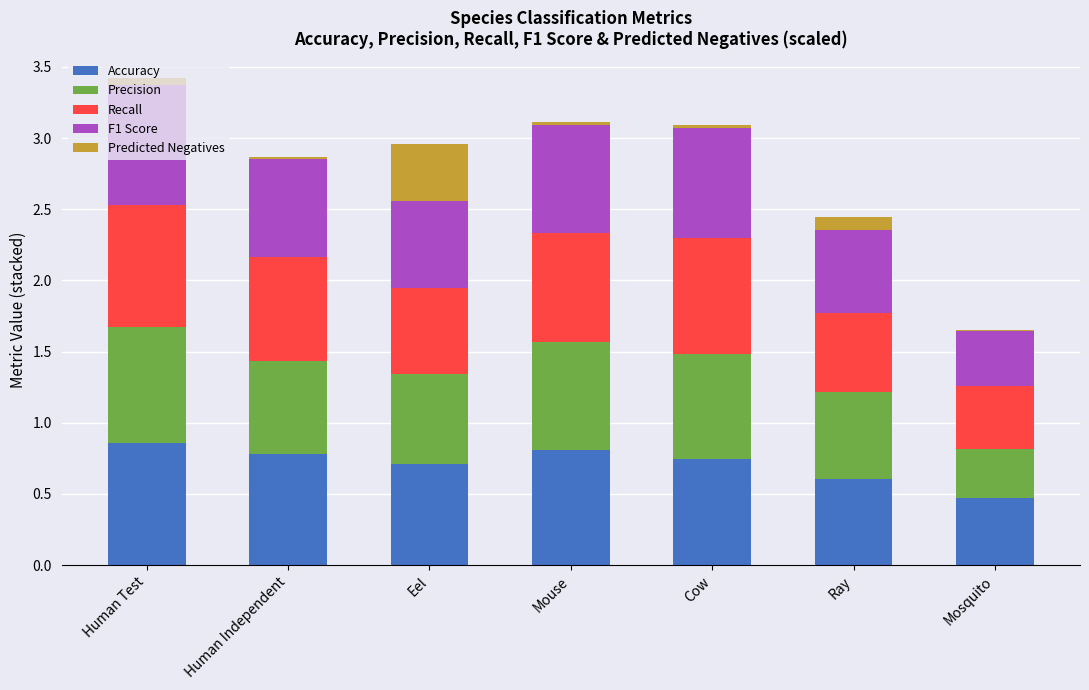

The value of Accuracy at Mosquito is 0.2. True or false?

False